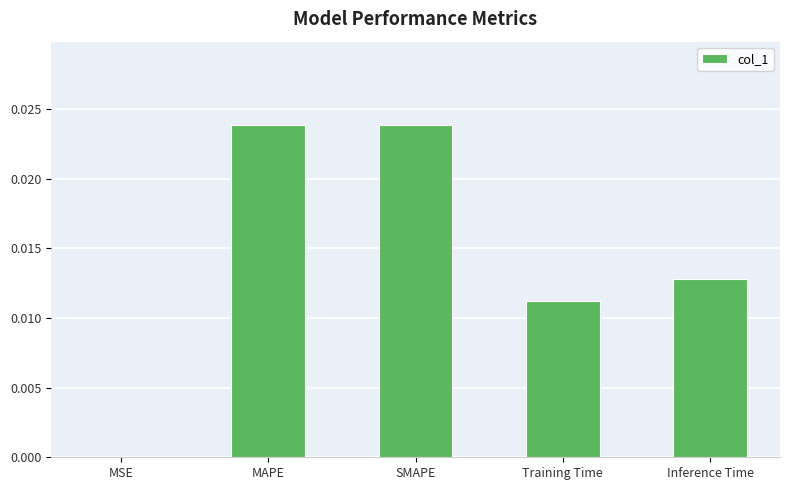

Is it true that the value at MSE is 0.0?

True